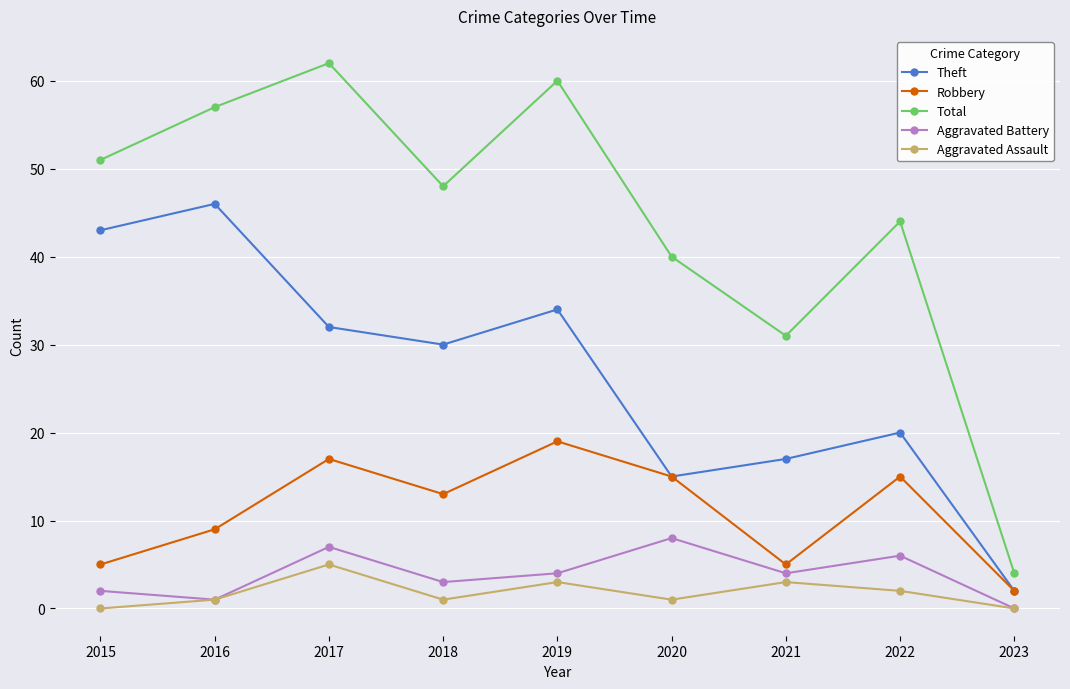

Is the value of Theft at 2018 greater than the value of Aggravated Battery at 2017?

Yes